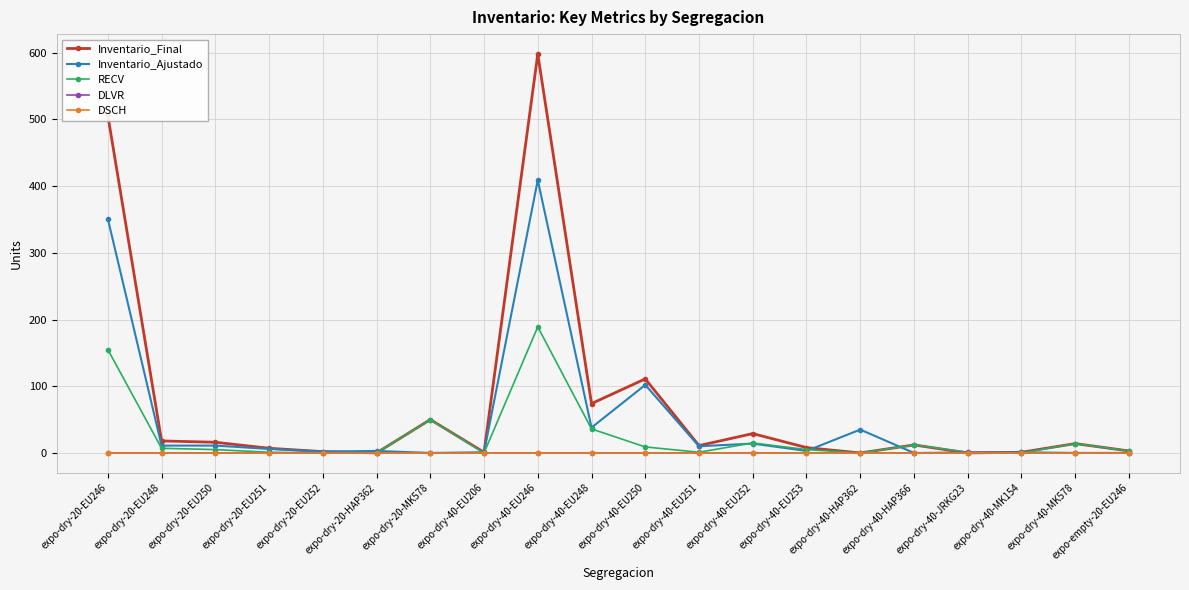

At which label is Inventario_Final closest to 299?

expo-dry-40-EU250